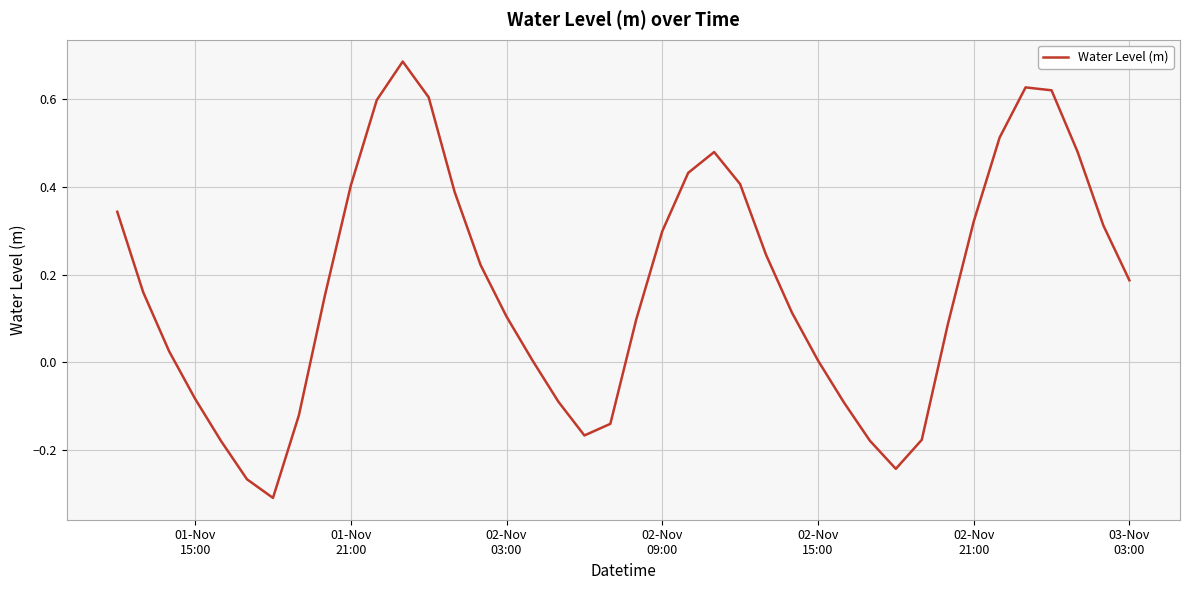

What is the greatest value displayed?

0.7